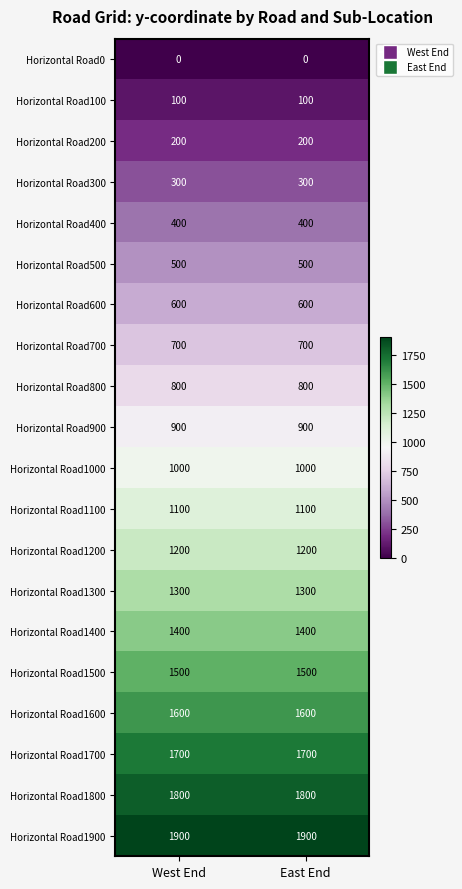

What is the total value across all series at West End?

19000